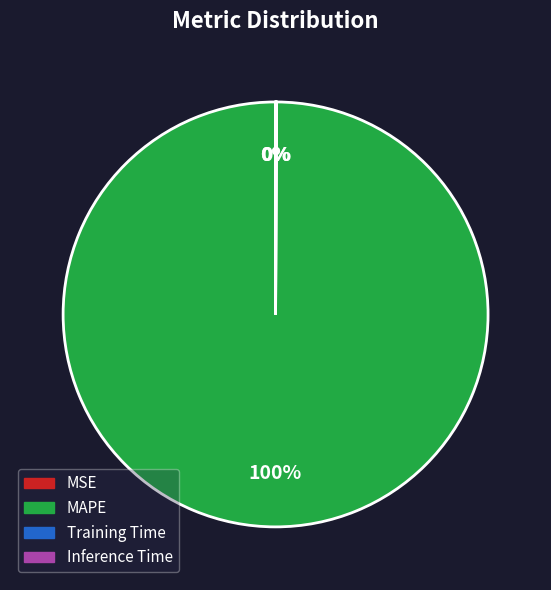

Is it true that Training Time is 0% of the pie?

True